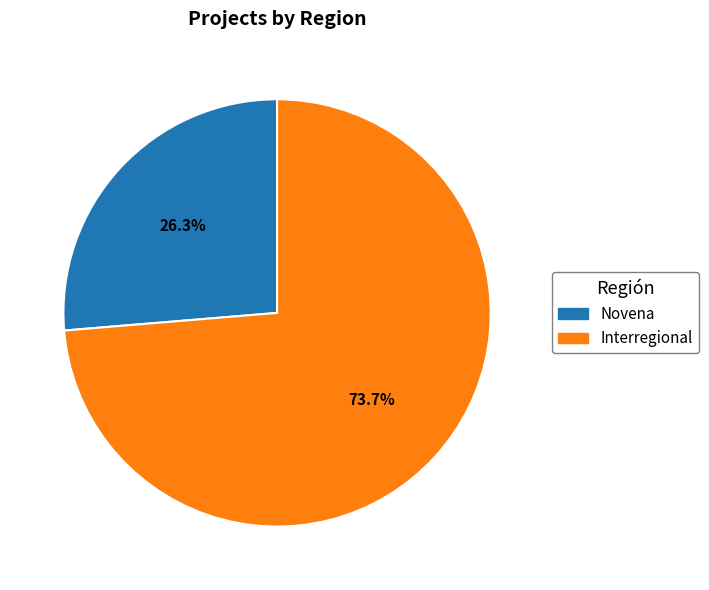

What percentage is the Interregional slice, to the nearest percent?

74%